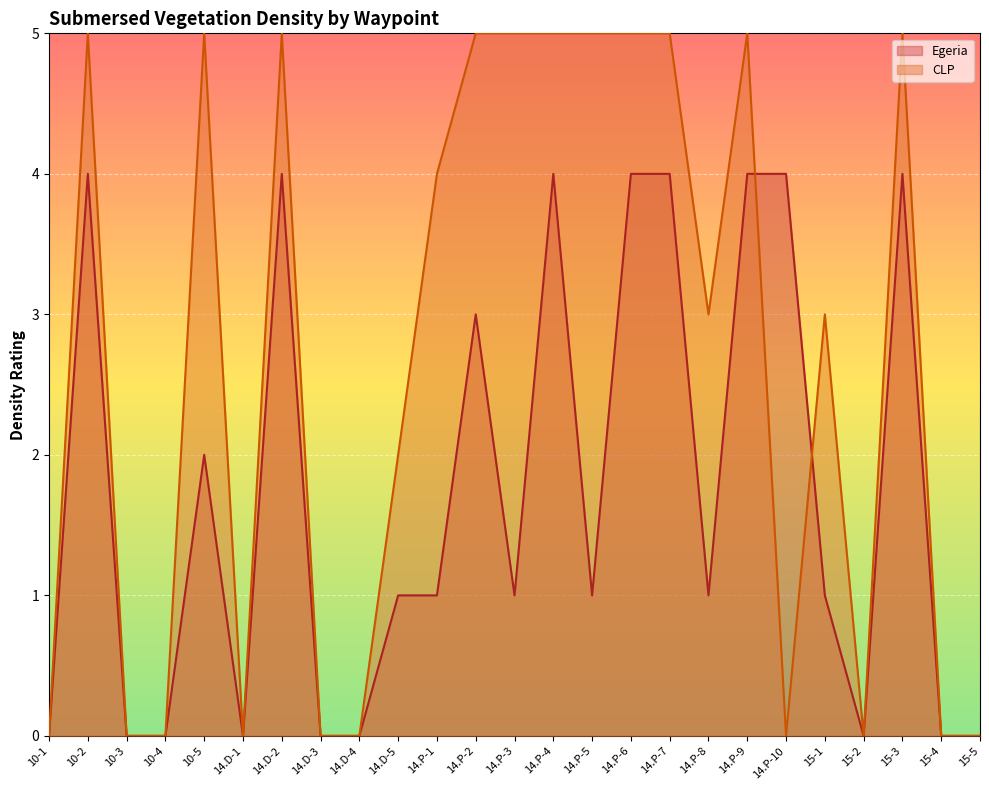

What is the label of the 9th point from the right?

14.P-7